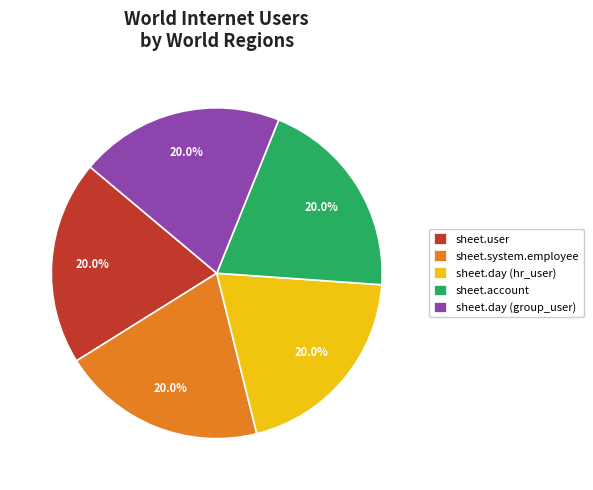

Count the number of slices in the pie.

5